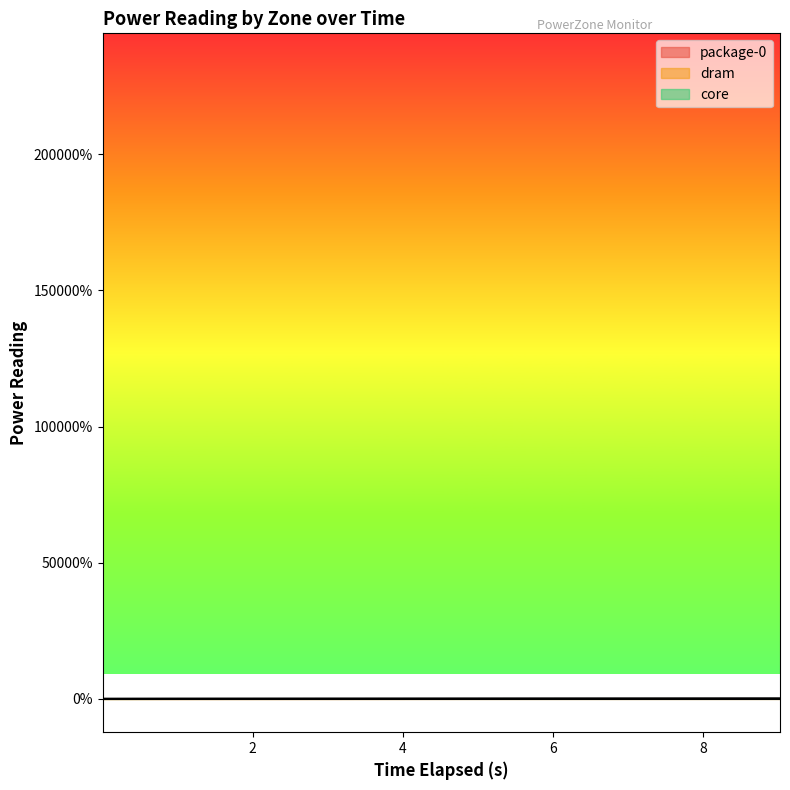

What is the difference between the maximum and minimum values in the core series?

80.0